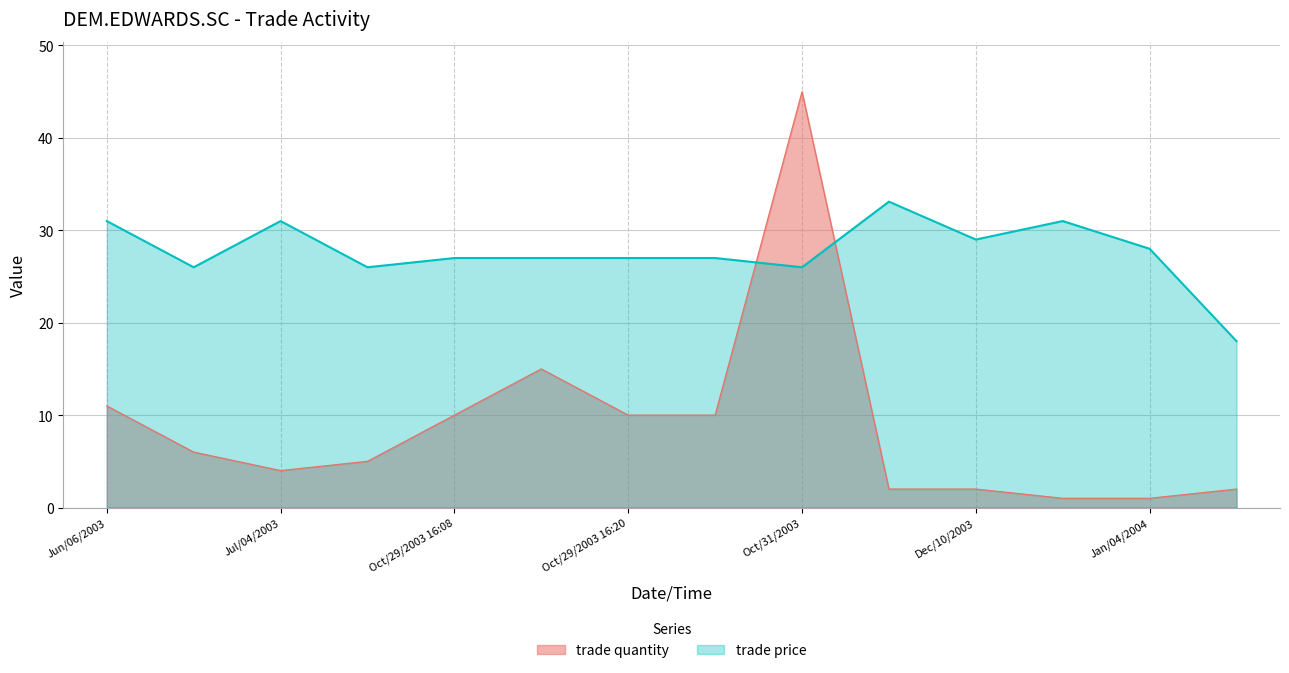

The value of trade price at Jul/17/2003 is 26.0. True or false?

True